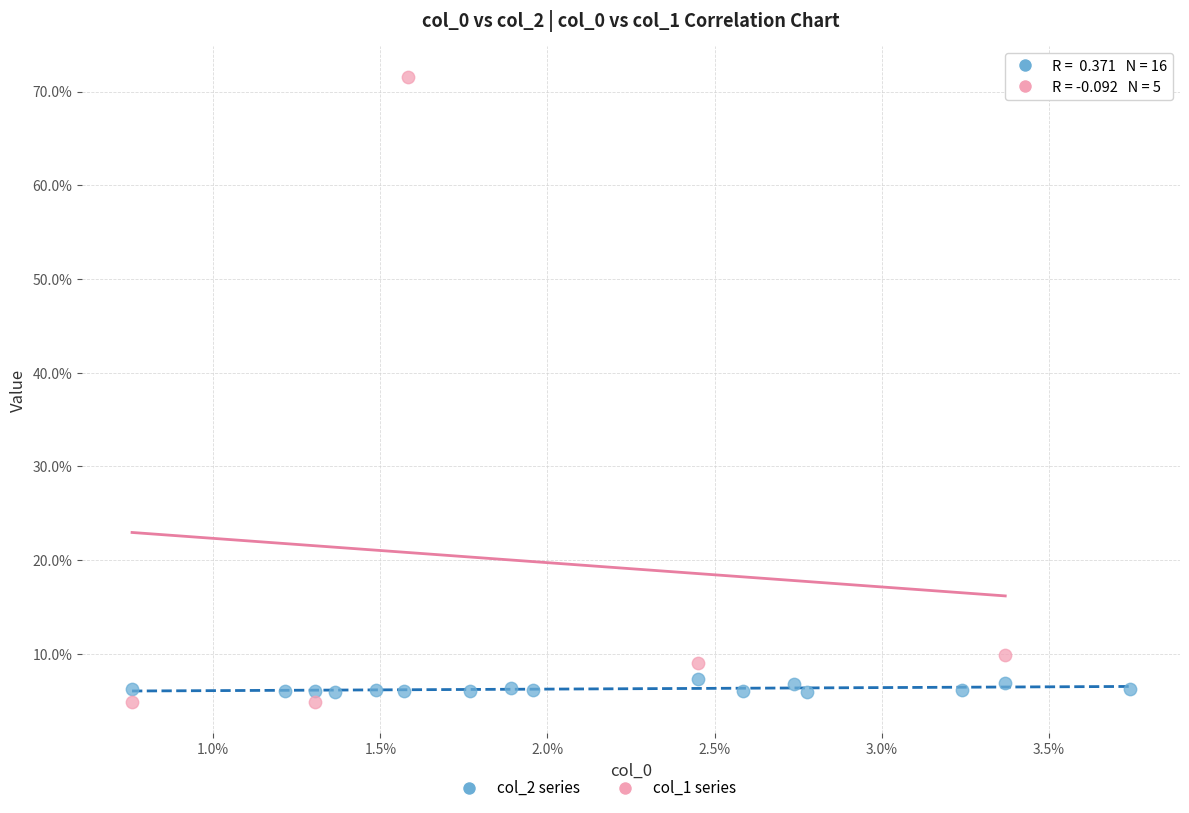

Which series reaches the maximum Y coordinate?

col_1 series